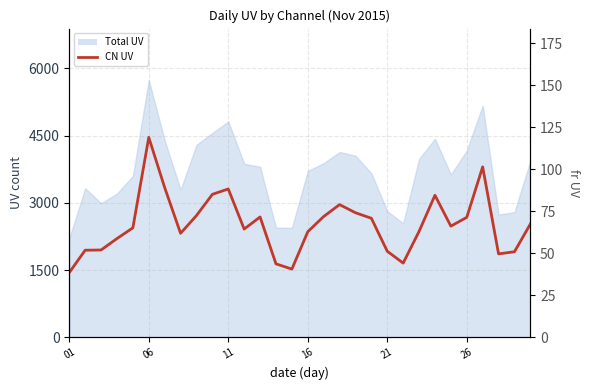

Does the chart have visible grid lines?

Yes